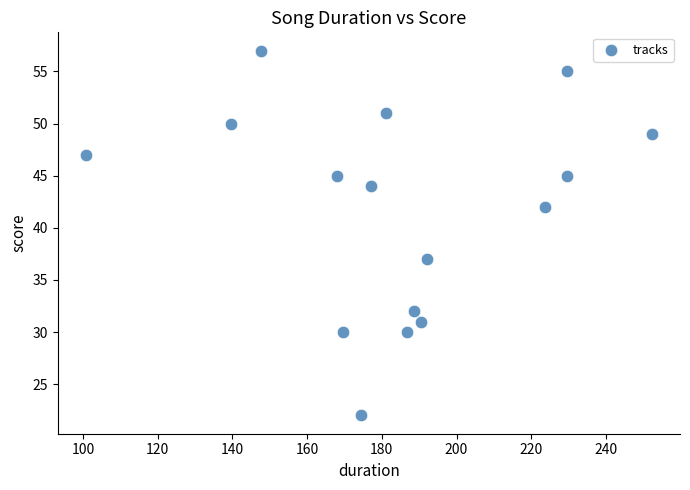

What is the range of Y values (max minus min)?

35